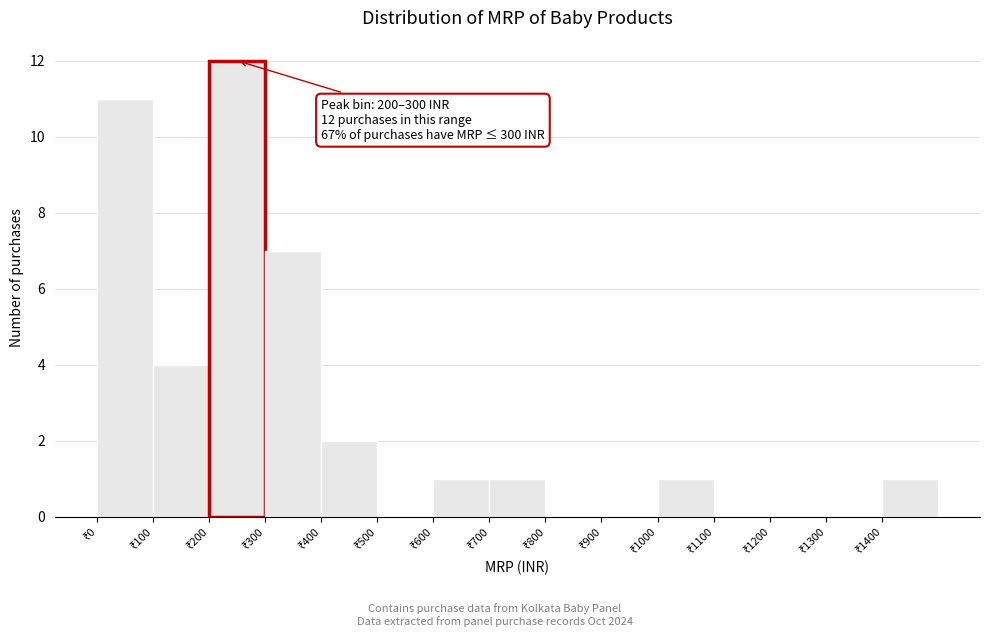

Over which range of the x-axis is the bar tallest?

200 to 300